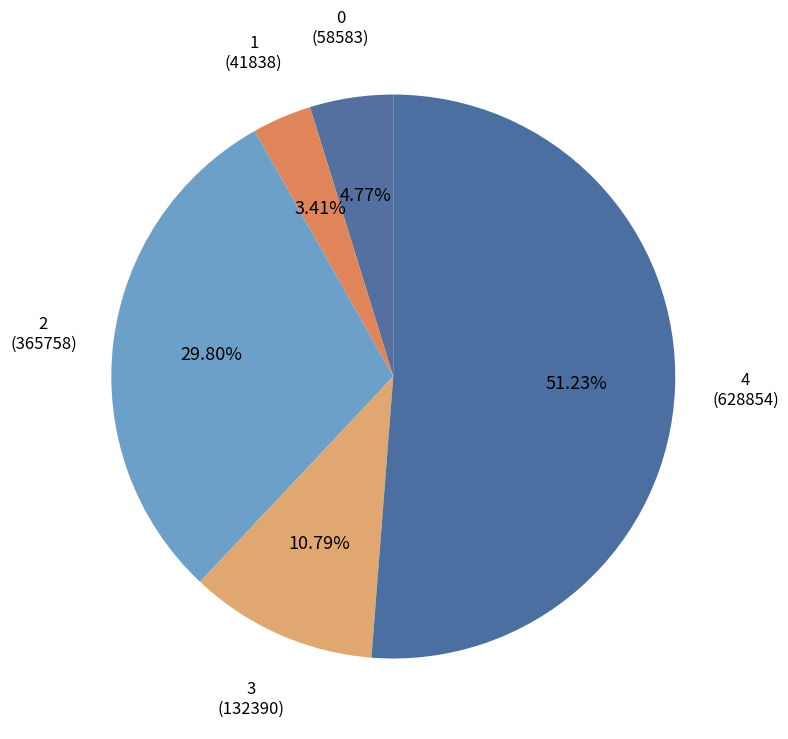

Which slice is the smallest?

1